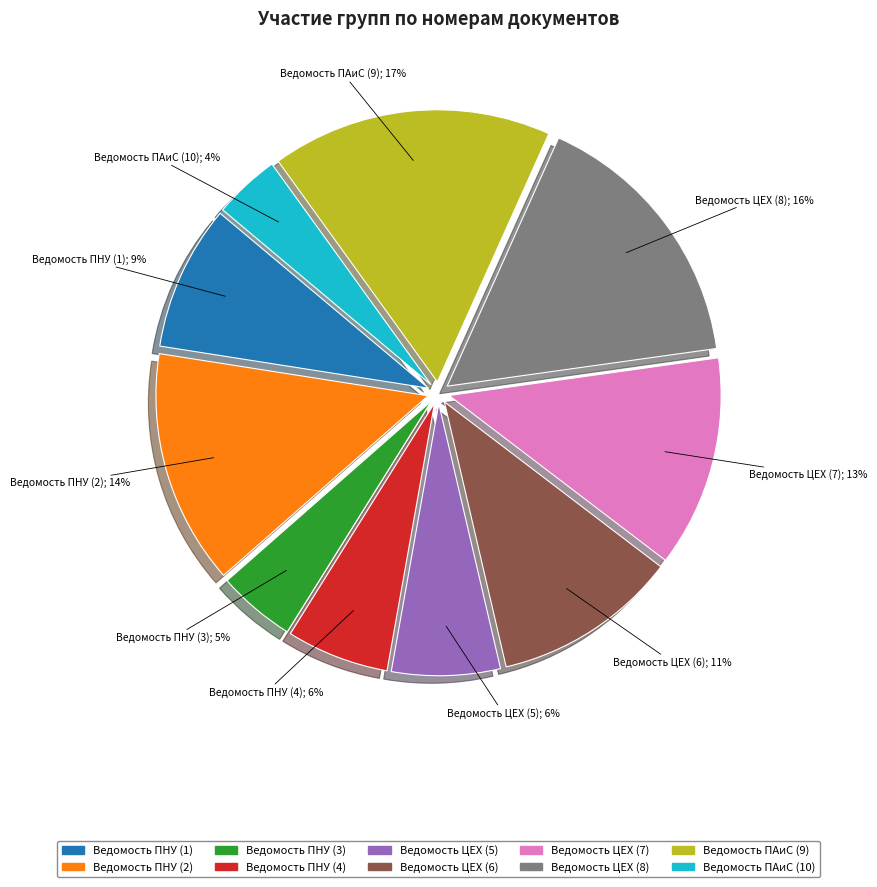

Does Ведомость ПНУ (3) represent more than half of the total?

No